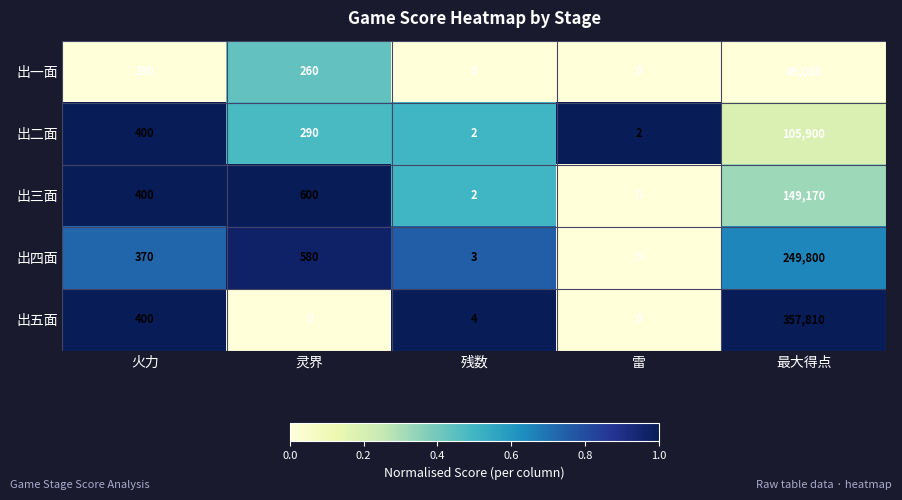

What is the difference between the highest and lowest values at 残数?

4